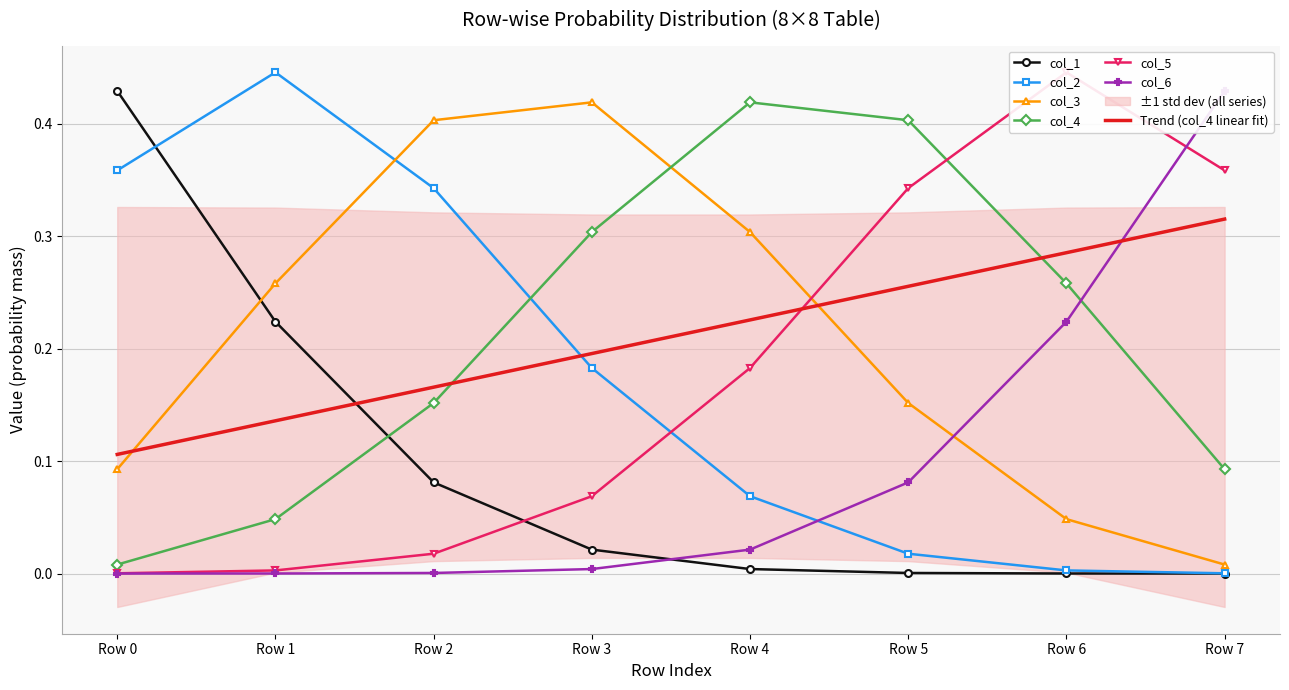

What are all the series names shown in the legend?

col_1, col_2, col_3, col_4, col_5, col_6